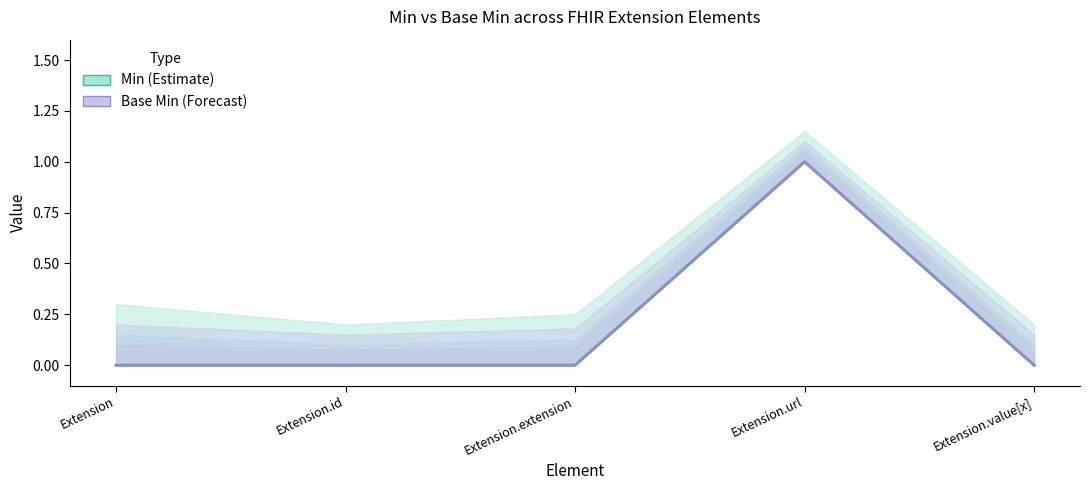

At which category is the sum across all series the highest?

Extension.url